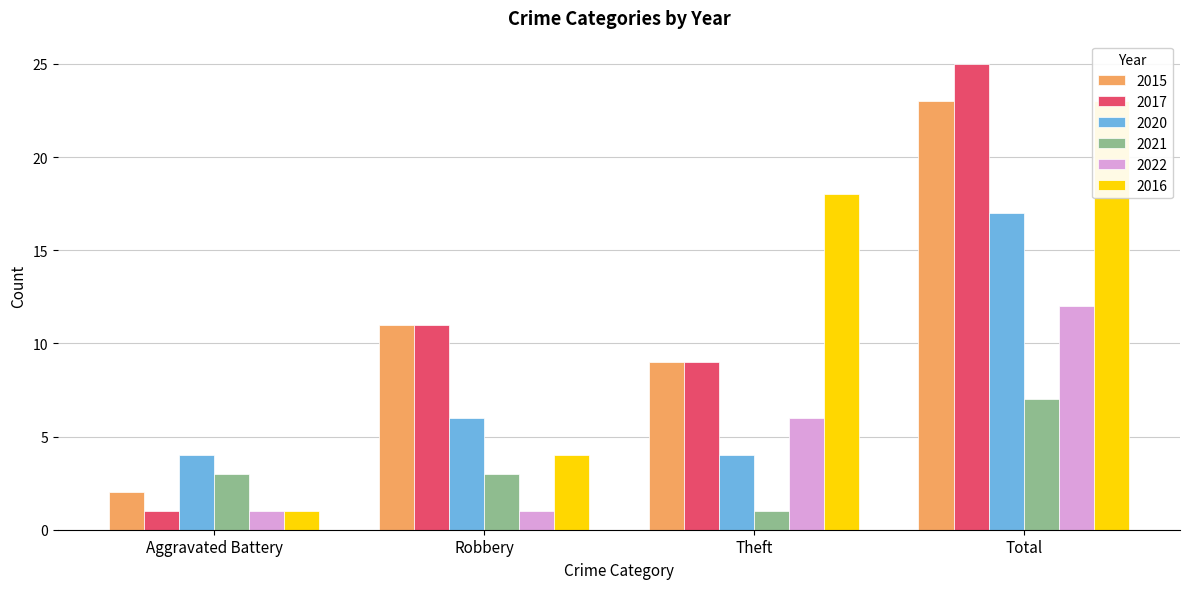

What is the label of the 2nd bar from the right?

Theft